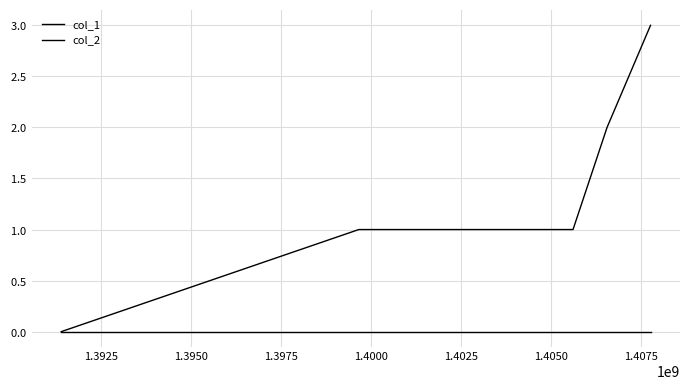

Does the chart display data point markers on the line(s)?

No